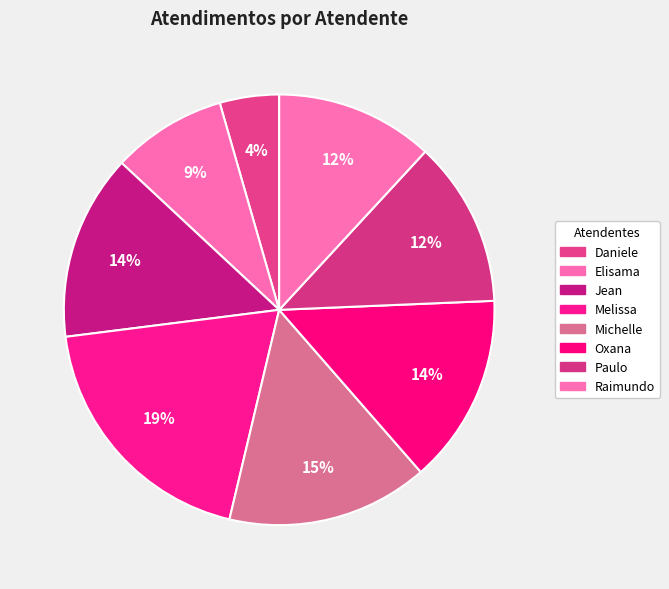

Count the number of slices in the pie.

8